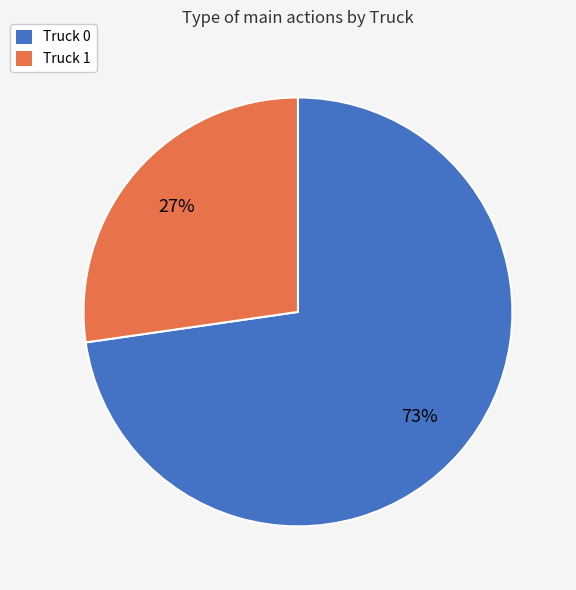

To the nearest percent, what is the average slice percentage?

50%